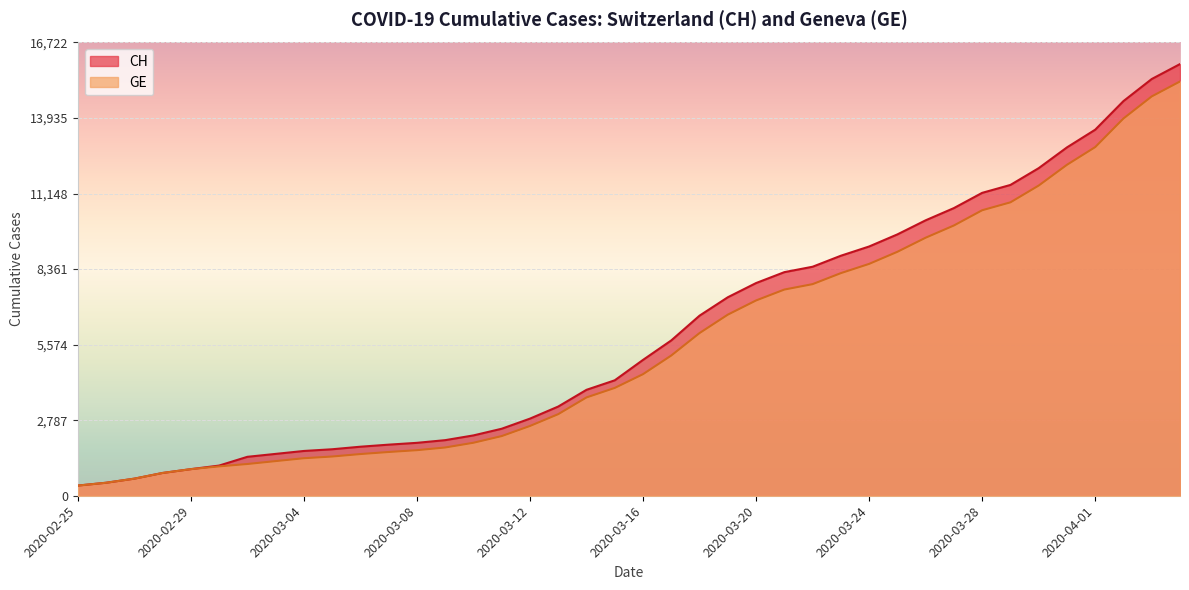

Reading left to right, transcribe all the data shown in this chart.

CH: 375	479	630	840	981	1113	1436	1544	1652	1715	1809	1885	1952	2051	2226	2472	2845	3291	3908	4259	5012	5731	6644	7323	7847	8249	8449	8855	9196	9642	10162	10613	11175	11467	12086	12852	13505	14561	15375	15926
GE: 375	479	630	840	981	1083	1171	1278	1384	1447	1538	1614	1681	1780	1955	2201	2574	3010	3627	3978	4485	5174	6002	6681	7205	7607	7807	8213	8554	9000	9520	9971	10533	10825	11444	12210	12863	13919	14733	15284